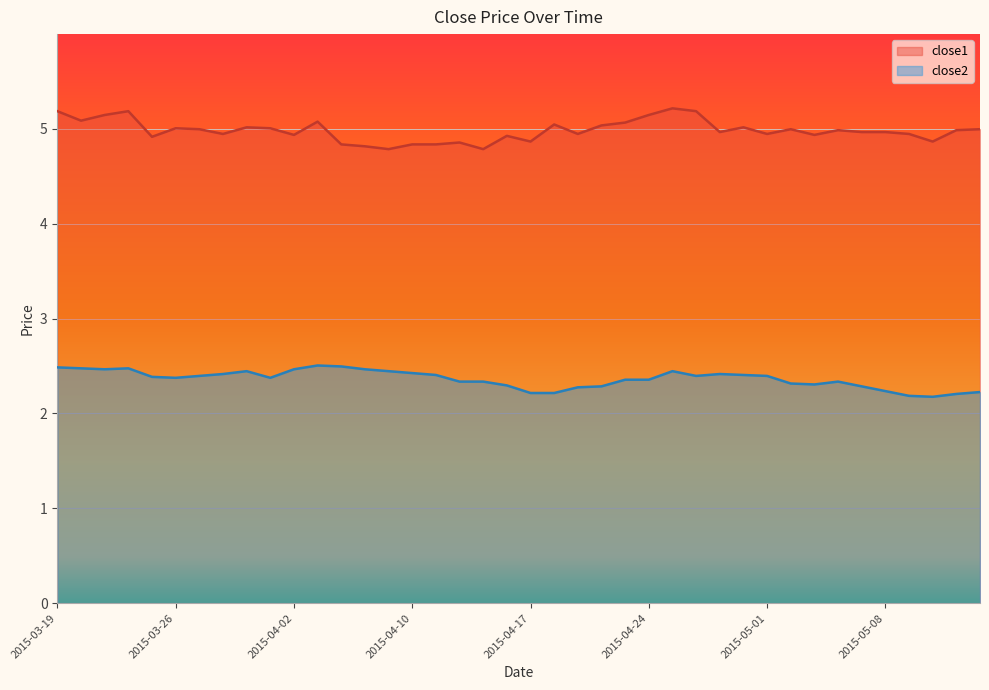

Reading right to left, what are all the values shown in this chart?

close1: 2015-05-14=5.0	2015-05-13=5.0	2015-05-12=4.9	2015-05-11=4.9	2015-05-08=5.0	2015-05-07=5.0	2015-05-06=5.0	2015-05-05=4.9	2015-05-04=5.0	2015-05-01=4.9	2015-04-30=5.0	2015-04-29=5.0	2015-04-28=5.2	2015-04-27=5.2	2015-04-24=5.1	2015-04-23=5.1	2015-04-22=5.0	2015-04-21=4.9	2015-04-20=5.0	2015-04-17=4.9	2015-04-16=4.9	2015-04-15=4.8	2015-04-14=4.9	2015-04-13=4.8	2015-04-10=4.8	2015-04-09=4.8	2015-04-08=4.8	2015-04-07=4.8	2015-04-06=5.1	2015-04-02=4.9	2015-04-01=5.0	2015-03-31=5.0	2015-03-30=4.9	2015-03-27=5.0	2015-03-26=5.0	2015-03-25=4.9	2015-03-24=5.2	2015-03-23=5.1	2015-03-20=5.1	2015-03-19=5.2
close2: 2015-05-14=2.2	2015-05-13=2.2	2015-05-12=2.2	2015-05-11=2.2	2015-05-08=2.2	2015-05-07=2.3	2015-05-06=2.3	2015-05-05=2.3	2015-05-04=2.3	2015-05-01=2.4	2015-04-30=2.4	2015-04-29=2.4	2015-04-28=2.4	2015-04-27=2.4	2015-04-24=2.4	2015-04-23=2.4	2015-04-22=2.3	2015-04-21=2.3	2015-04-20=2.2	2015-04-17=2.2	2015-04-16=2.3	2015-04-15=2.3	2015-04-14=2.3	2015-04-13=2.4	2015-04-10=2.4	2015-04-09=2.4	2015-04-08=2.5	2015-04-07=2.5	2015-04-06=2.5	2015-04-02=2.5	2015-04-01=2.4	2015-03-31=2.4	2015-03-30=2.4	2015-03-27=2.4	2015-03-26=2.4	2015-03-25=2.4	2015-03-24=2.5	2015-03-23=2.5	2015-03-20=2.5	2015-03-19=2.5